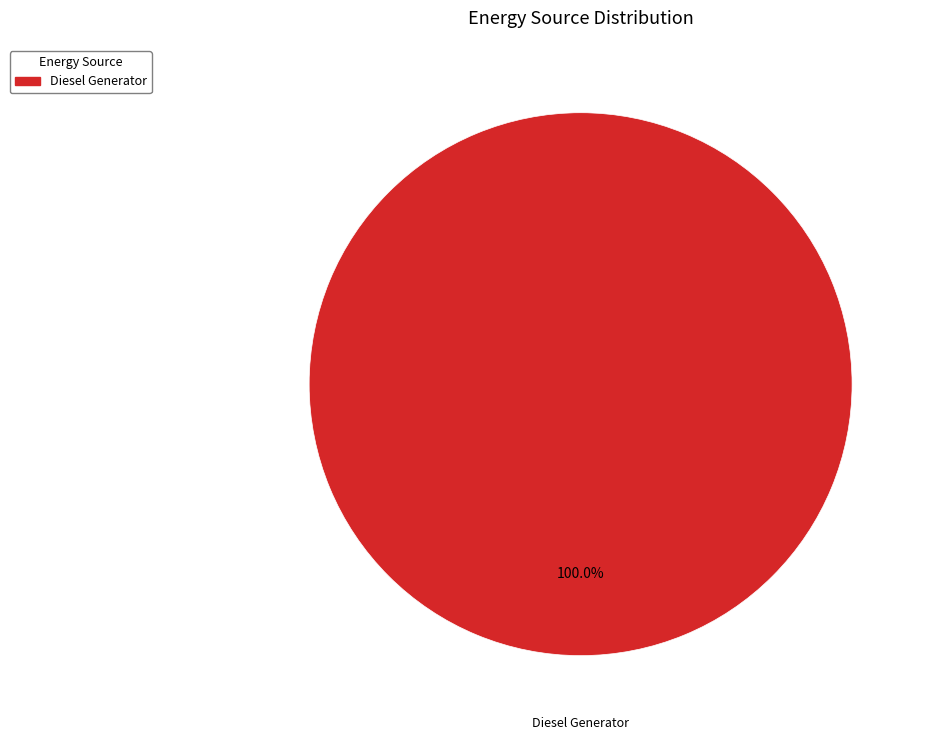

Is Diesel Generator the majority of the pie?

Yes